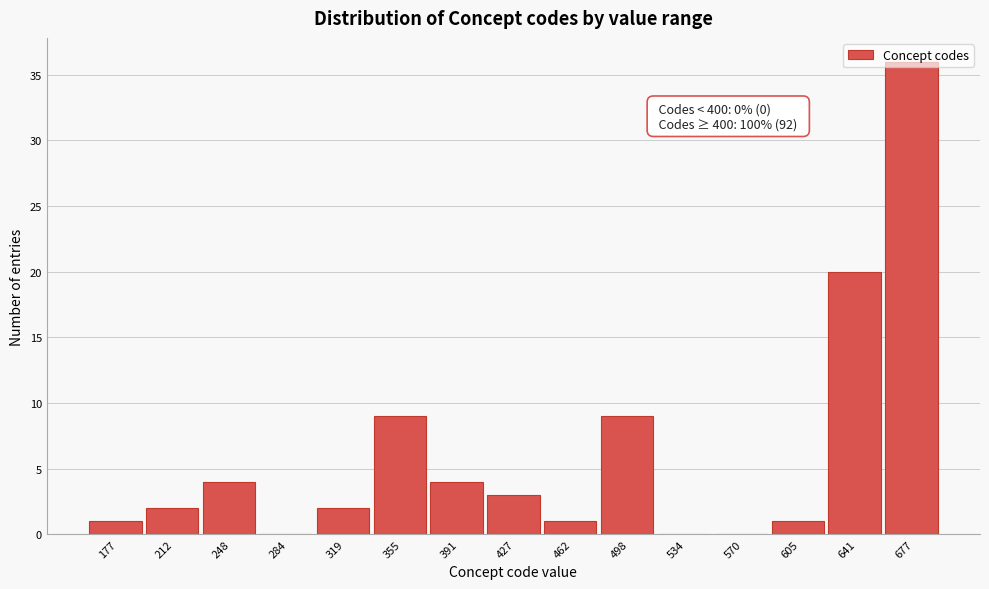

At which label is the value closest to 18?

641